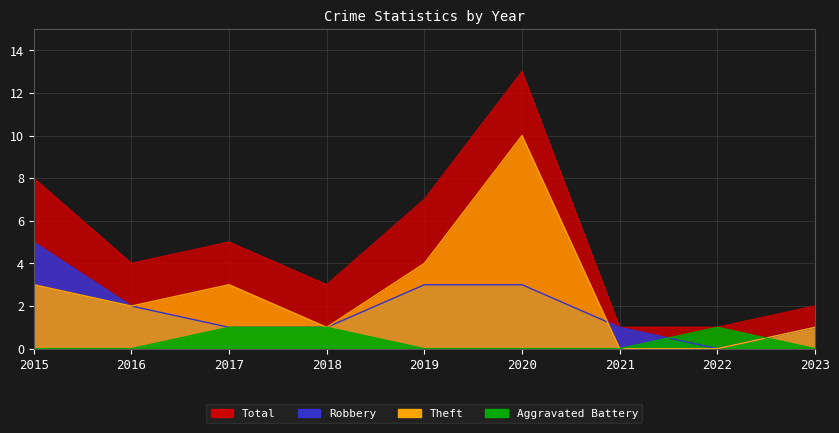

What are all the series names shown in the legend?

Aggravated Battery, Robbery, Theft, Total